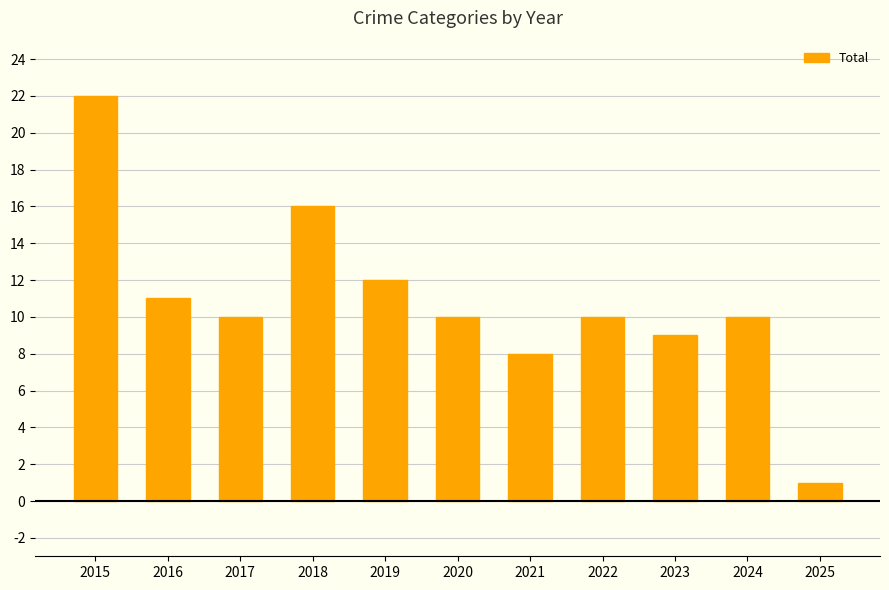

What is the average value?

11